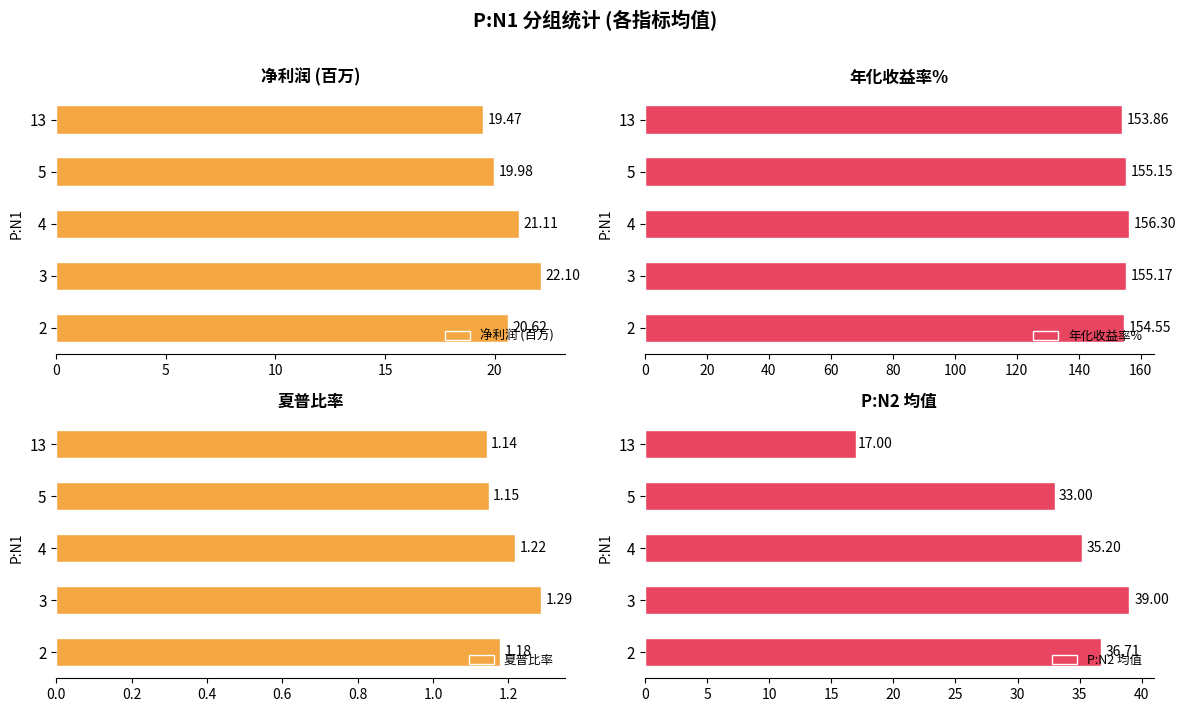

The 年化收益率% series shows 155.2 at 5. True or false?

True